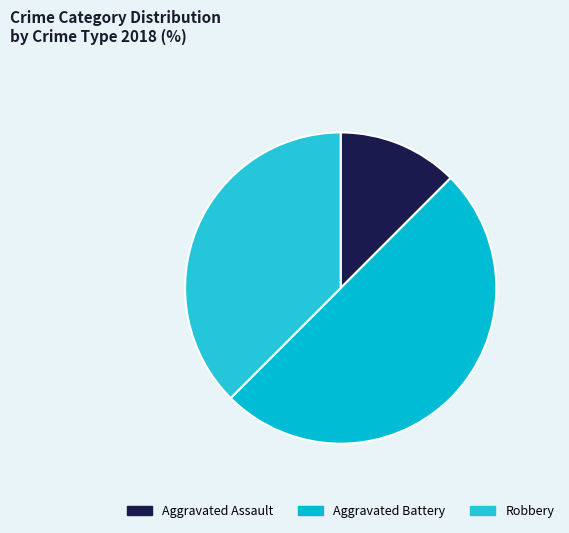

How many segments does this pie chart have?

3